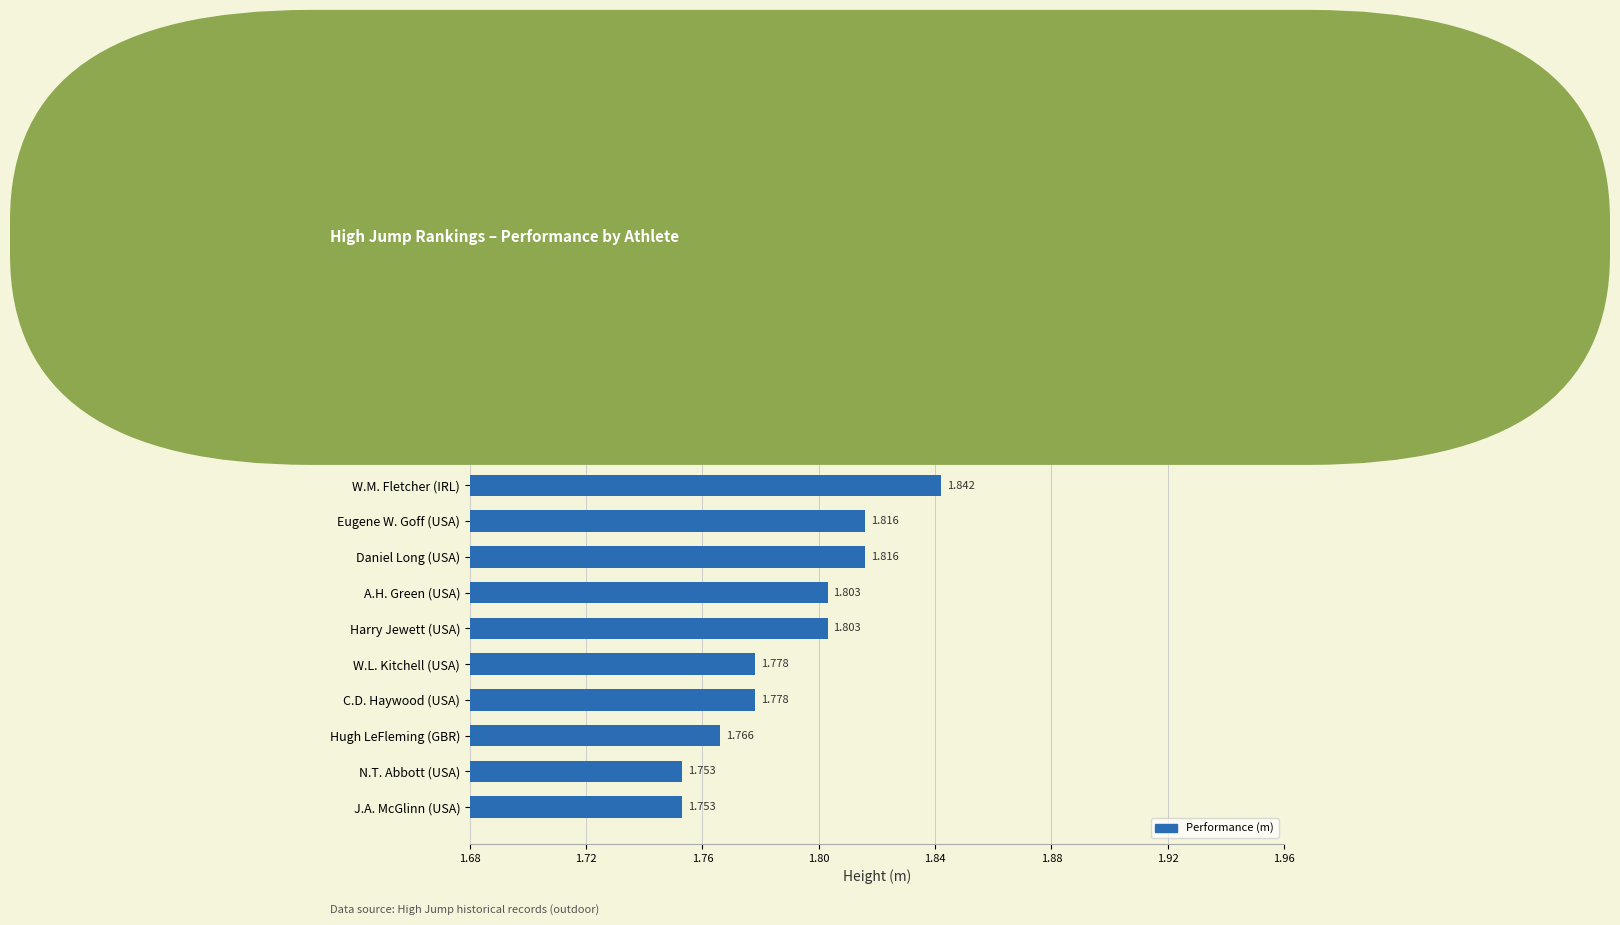

What is the label of the 5th bar from the top?

George Fearing (USA)